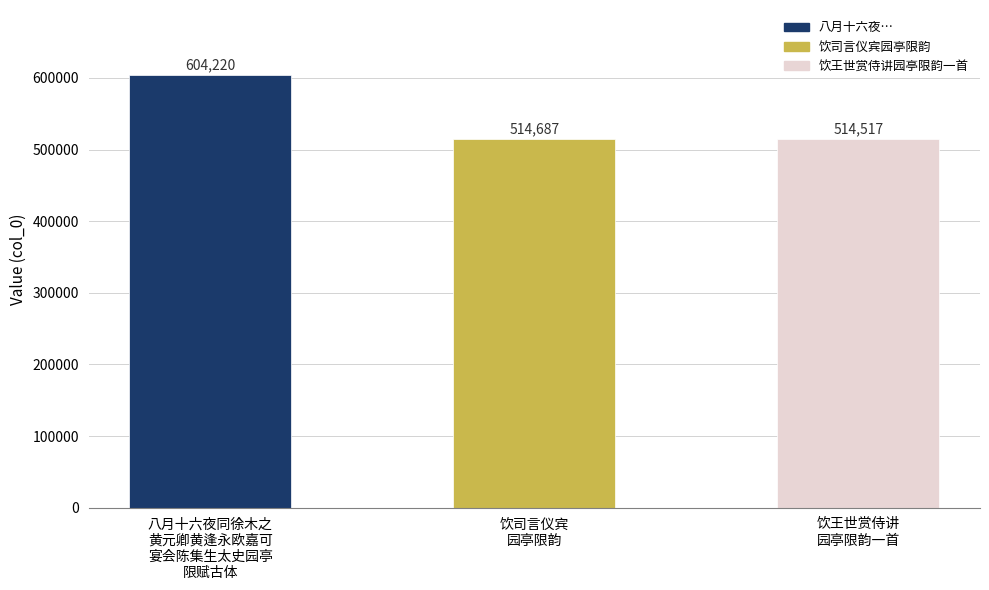

How many data points are less than 514687?

1